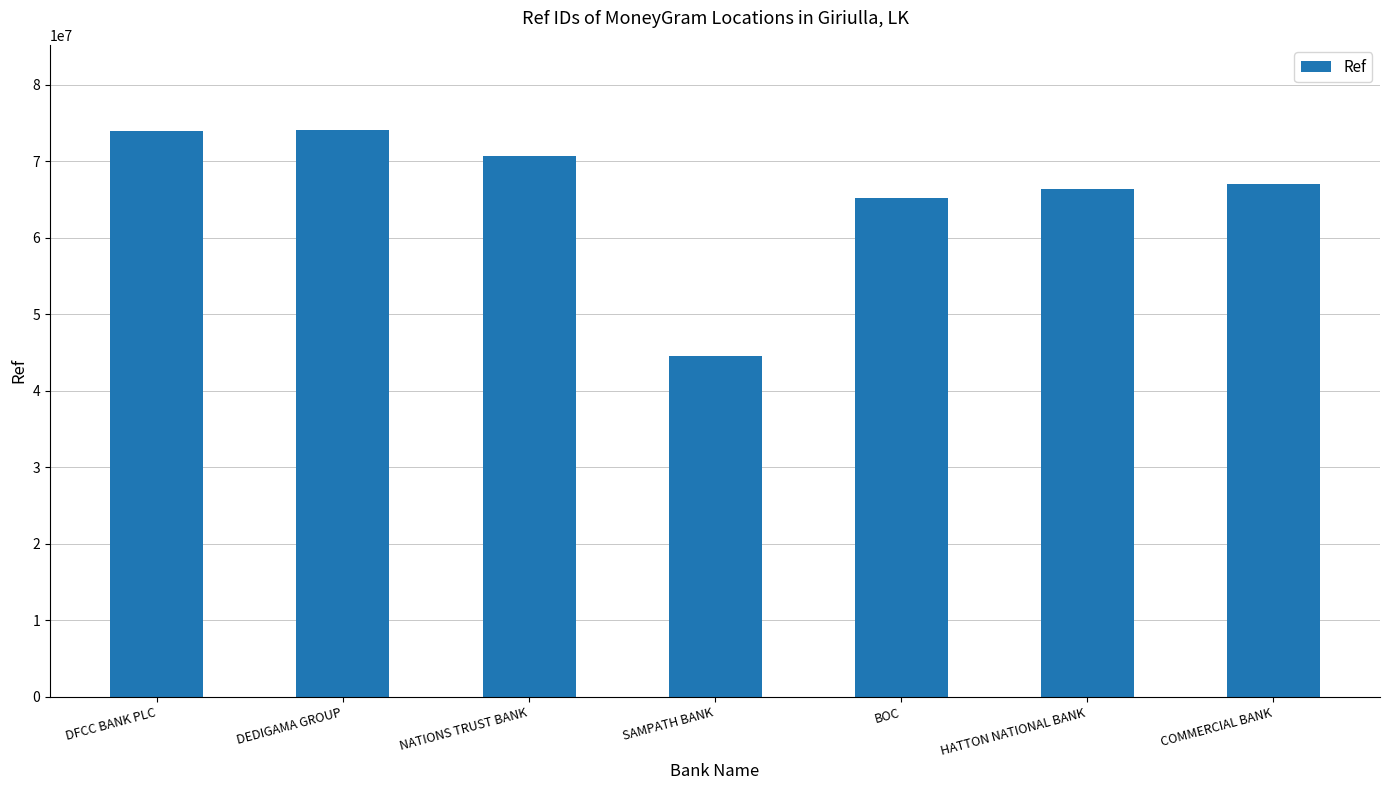

Approximately how many times larger is the value at DFCC BANK PLC compared to COMMERCIAL BANK?

1.1